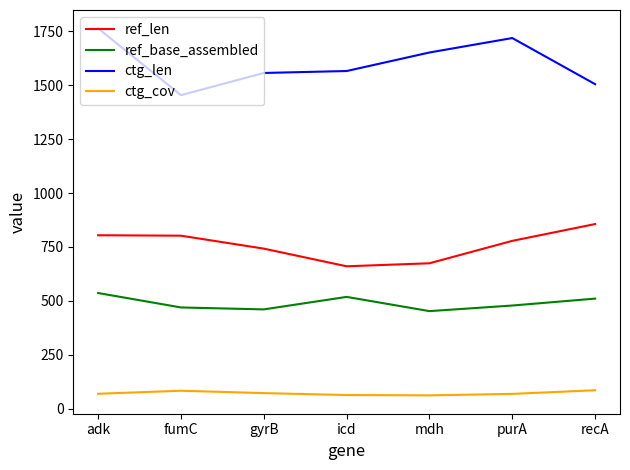

What is the lowest value of the ref_base_assembled series?

452.0